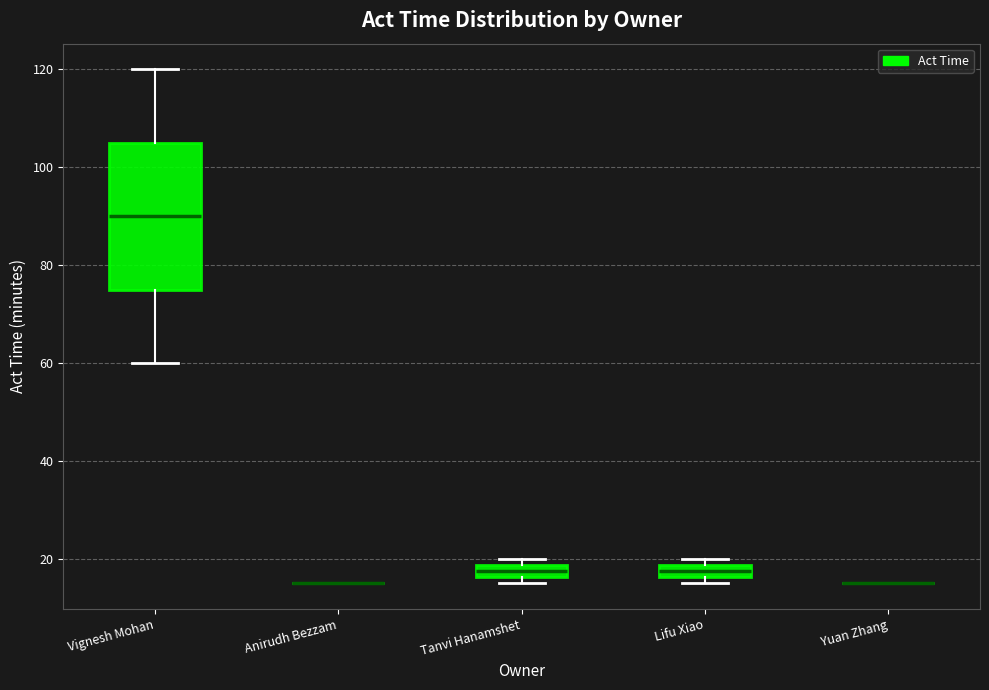

Where is the upper edge of the box for Lifu Xiao on the y-axis? The values are not printed on the chart, so give them approximately, as read against the axis.

18